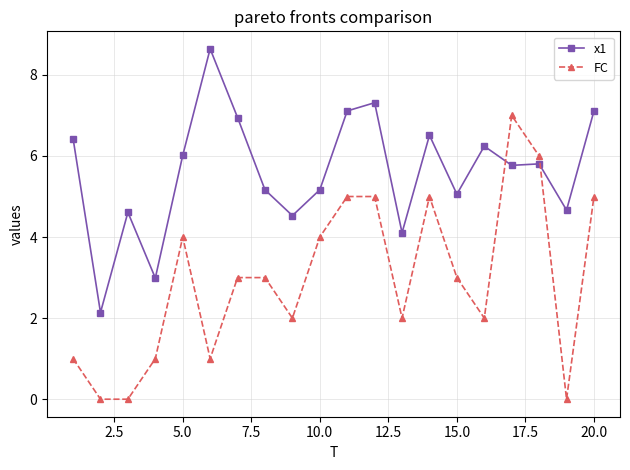

Which series has the widest spread of values?

FC